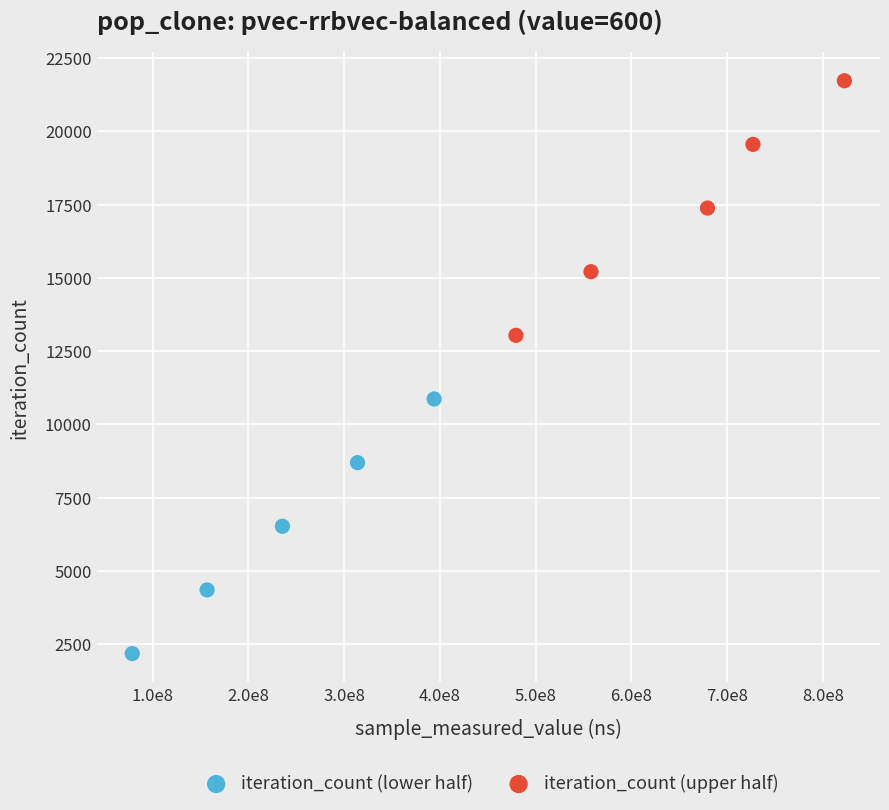

Which series contains the lowest Y value?

iteration_count (lower half)